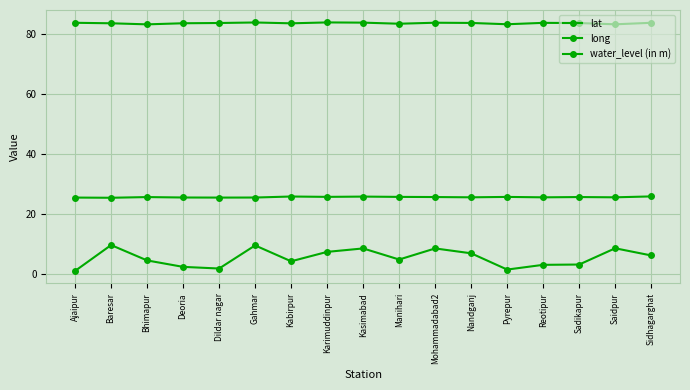

How many data points does each series have?

17